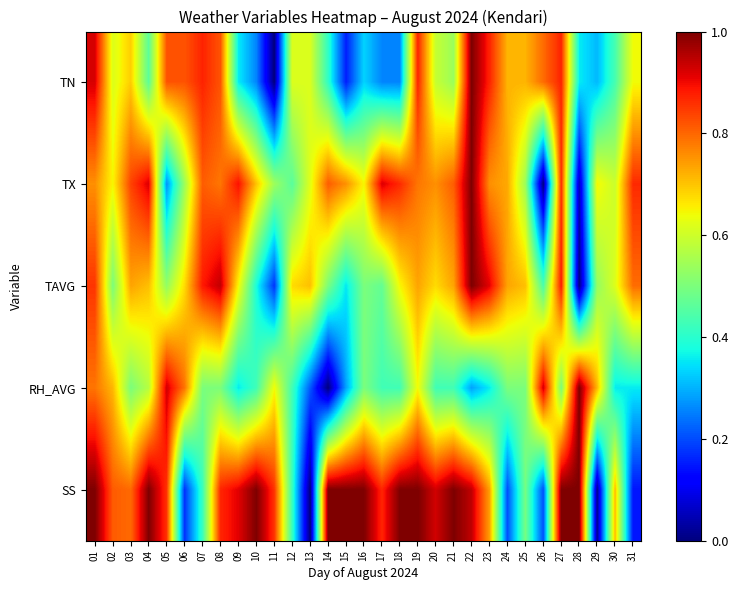

At 04, list the series in order from smallest to largest.

TN, RH_AVG, TAVG, TX, SS